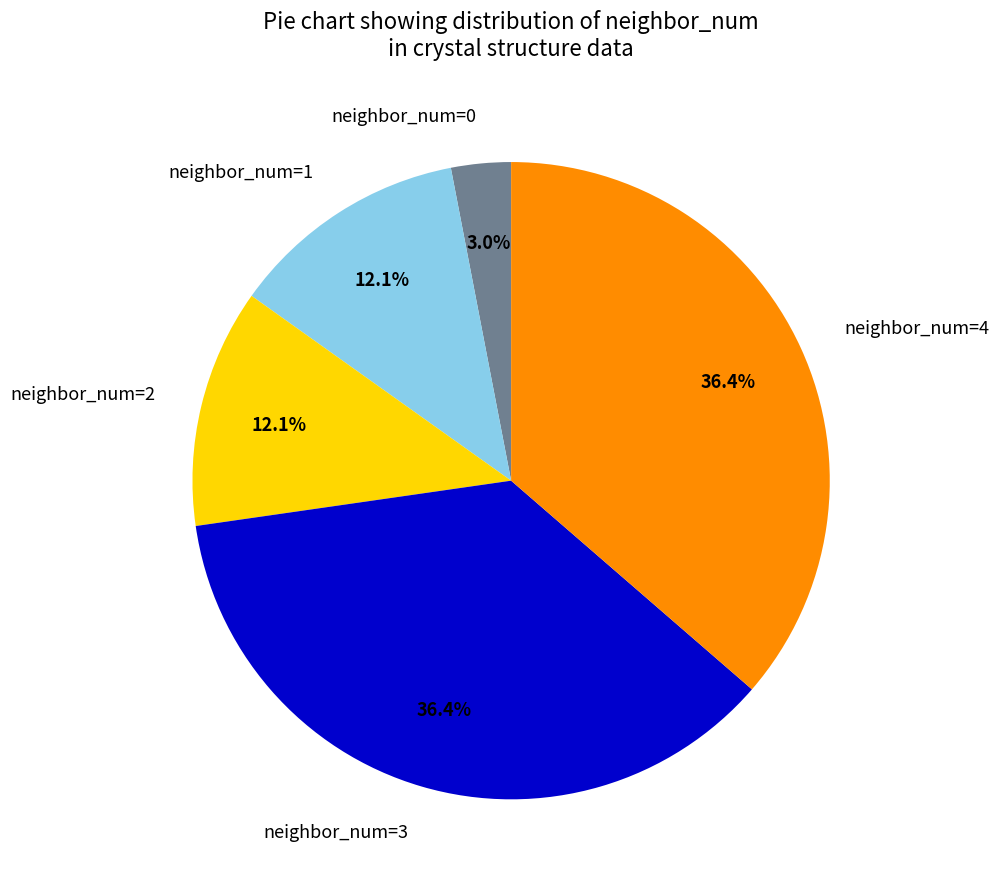

What percentage do neighbor_num=4 and neighbor_num=2 together represent?

48.5%